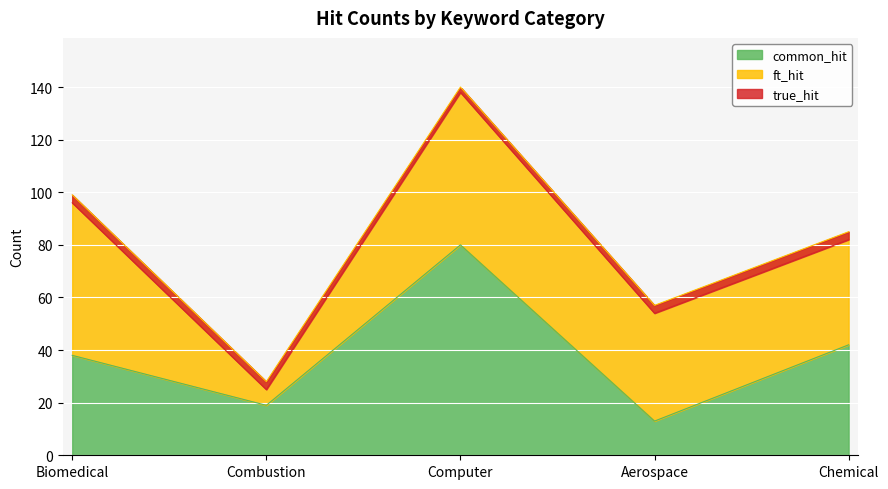

What is the difference between the highest and lowest values at Combustion?

9